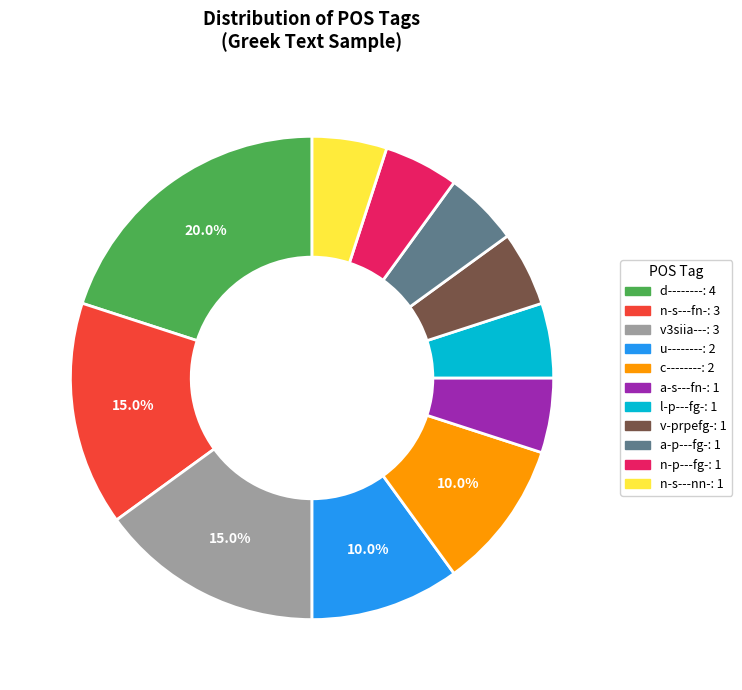

Is there any slice that represents more than half of the pie?

No